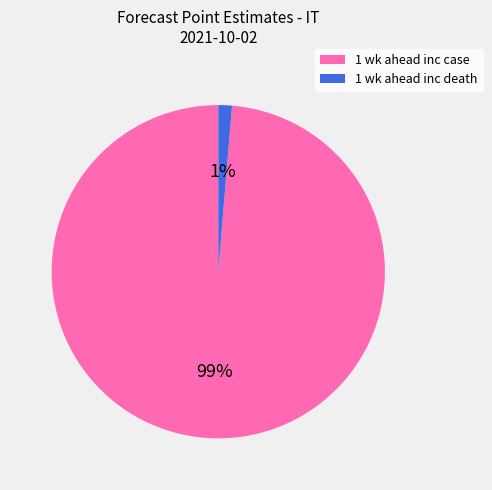

To the nearest percent, what percentage of the pie is 1 wk ahead inc death?

1%